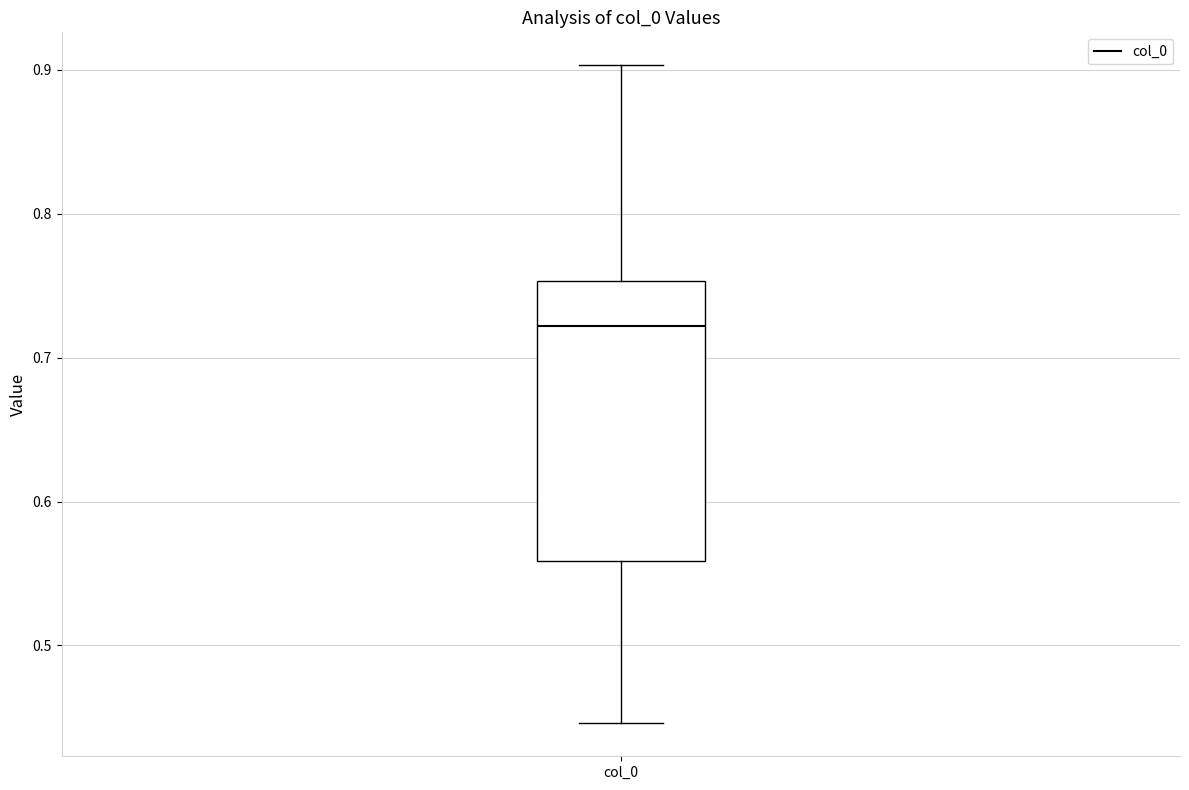

Read this box plot against the y-axis: the position of the median line, the range covered by the box, and the ends of both whiskers. The values are not printed on the chart, so give them approximately, as read against the axis.

median 0.72, box 0.56 to 0.75, whiskers 0.45 to 0.90